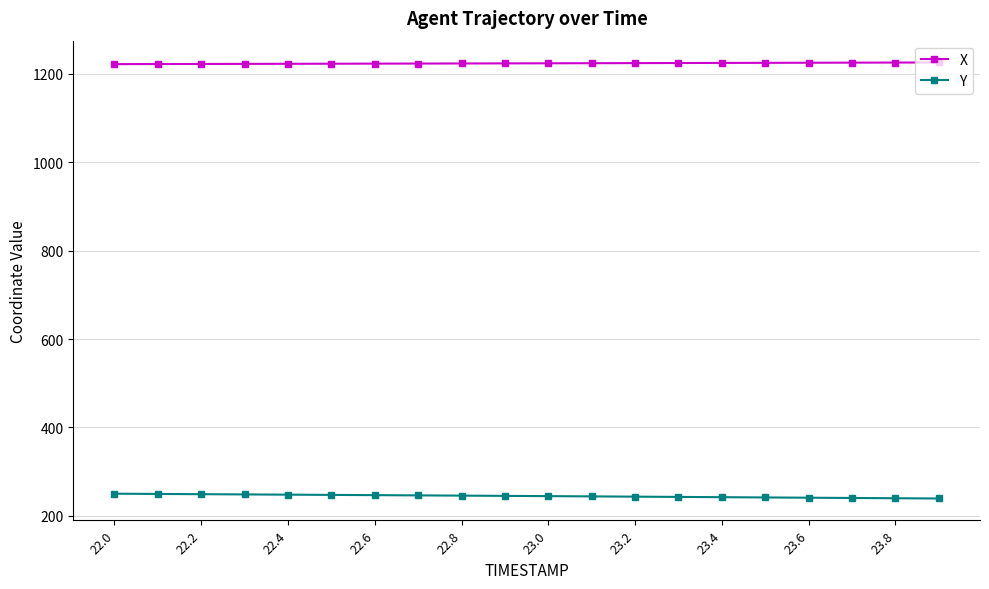

True or false: X and Y cross at least once.

False